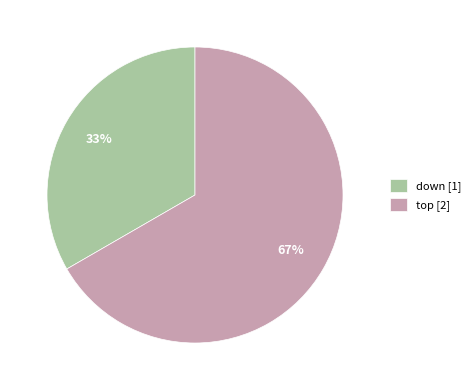

Rank the categories by value from lowest to highest.

down, top